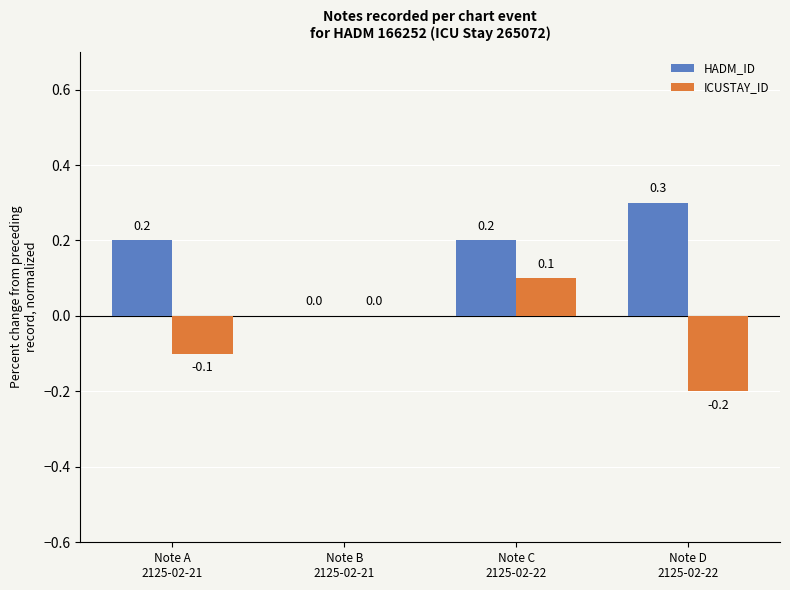

What is the sum of all HADM_ID values?

0.7